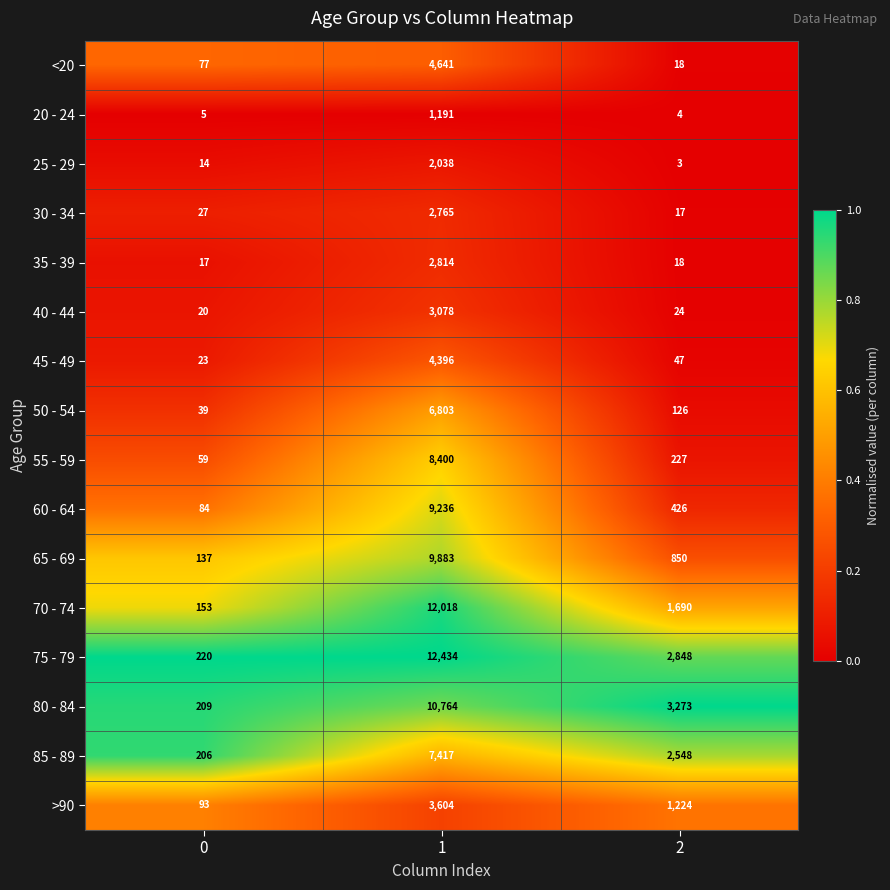

What is the total value across all series at 2?

13343